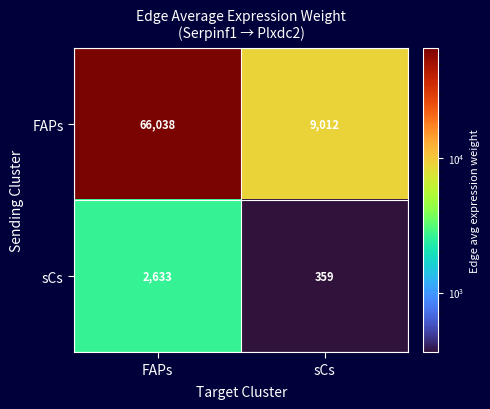

What is the minimum value for FAPs?

9012